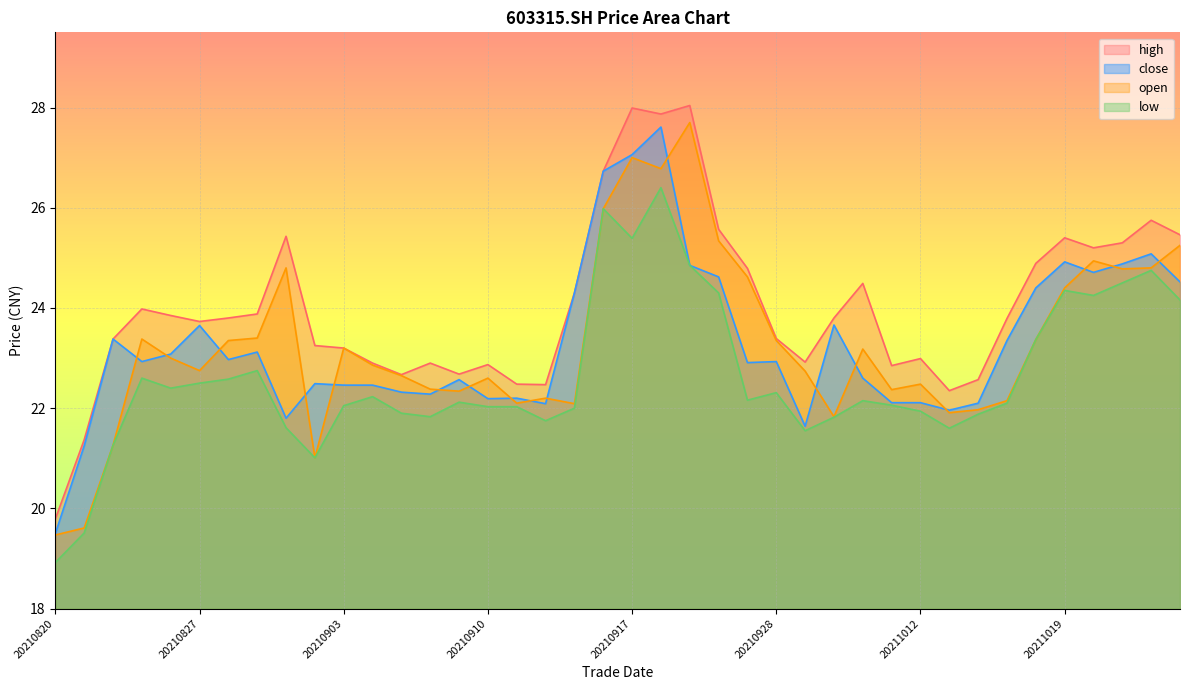

At which category does open reach its first local valley?

20210827